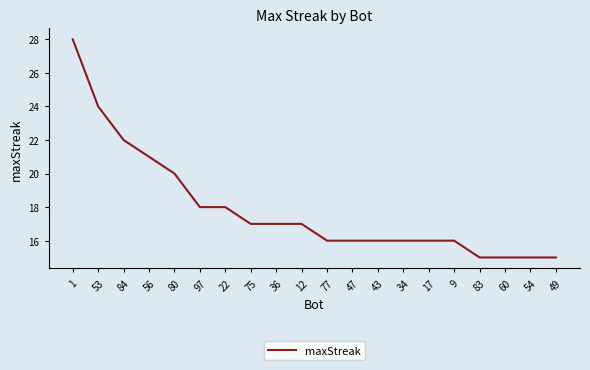

What is the difference between the maximum and minimum values?

13